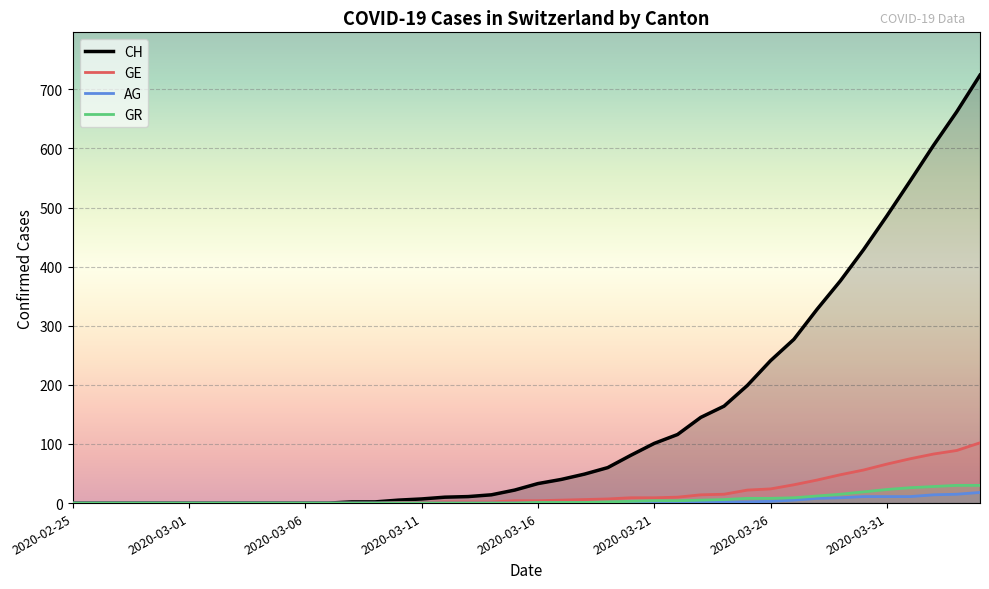

At 2020-03-06, list the series in order from largest to smallest.

CH, GE, AG, GR